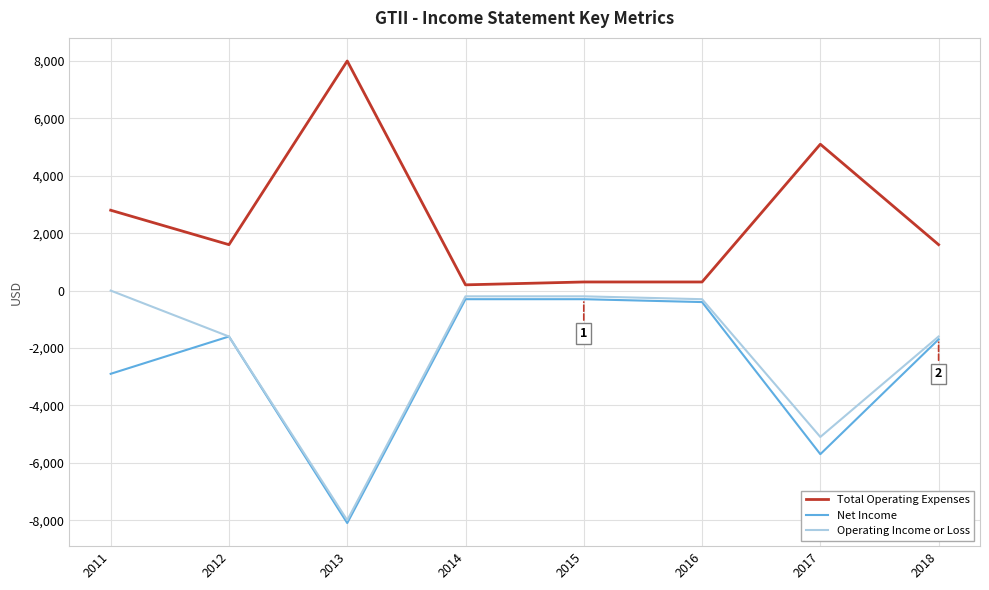

Is this an area chart (filled region under the line)?

No